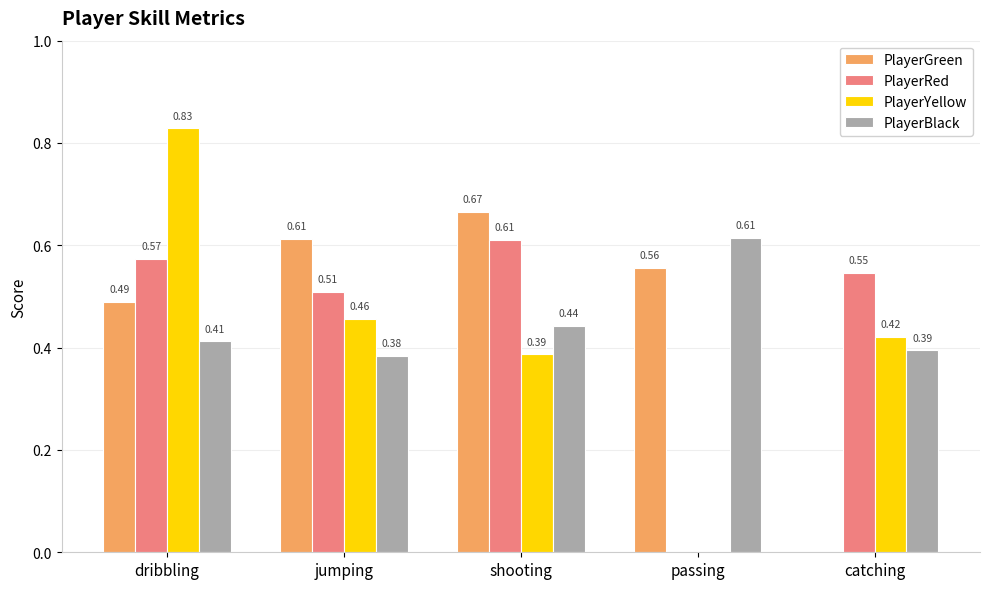

How many data points does each series have?

5